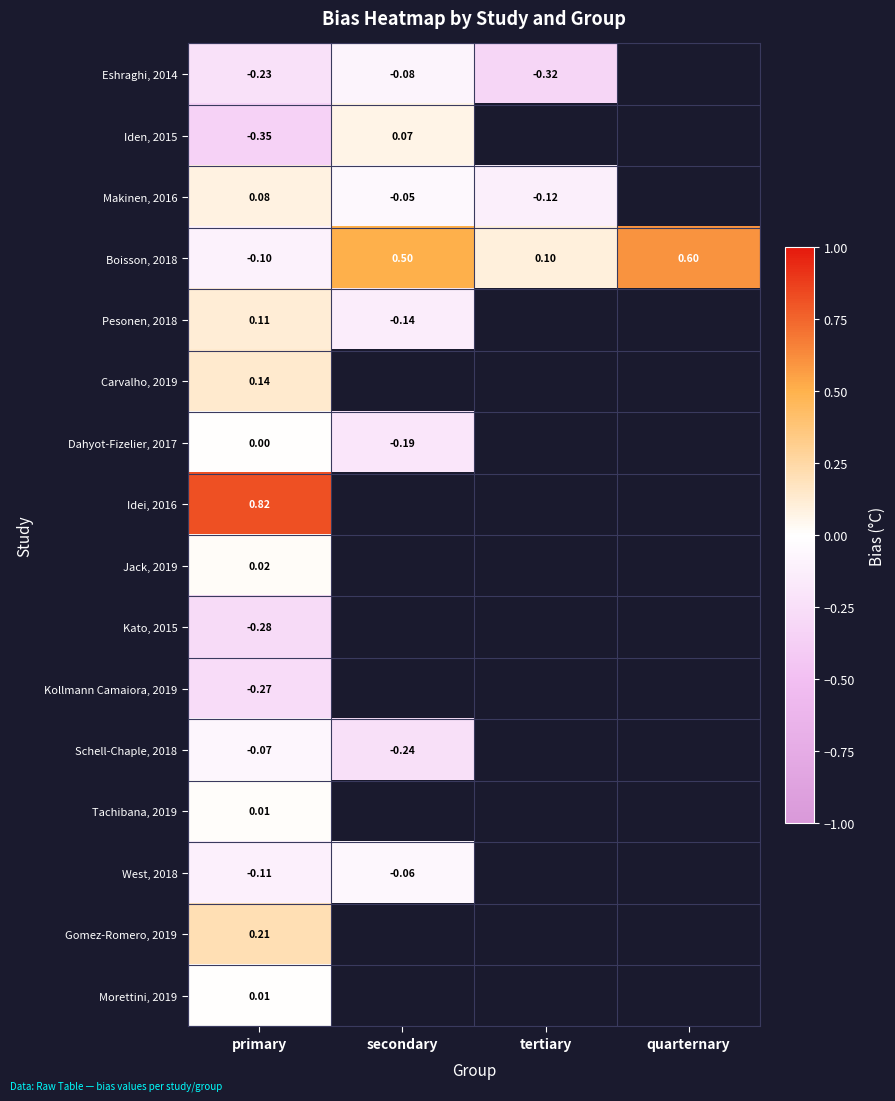

List the labels in order of Boisson, 2018 value, largest first.

quarternary, secondary, tertiary, primary